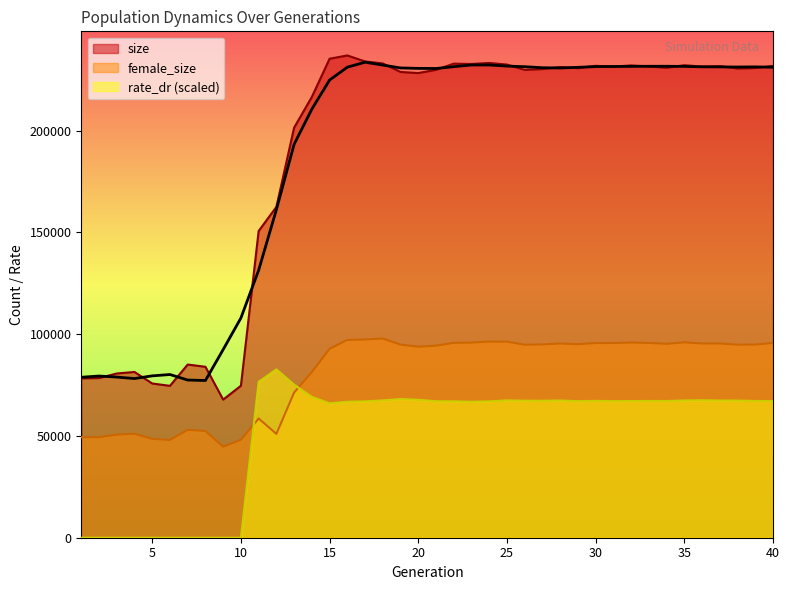

Which category has the lowest value across all series?

1